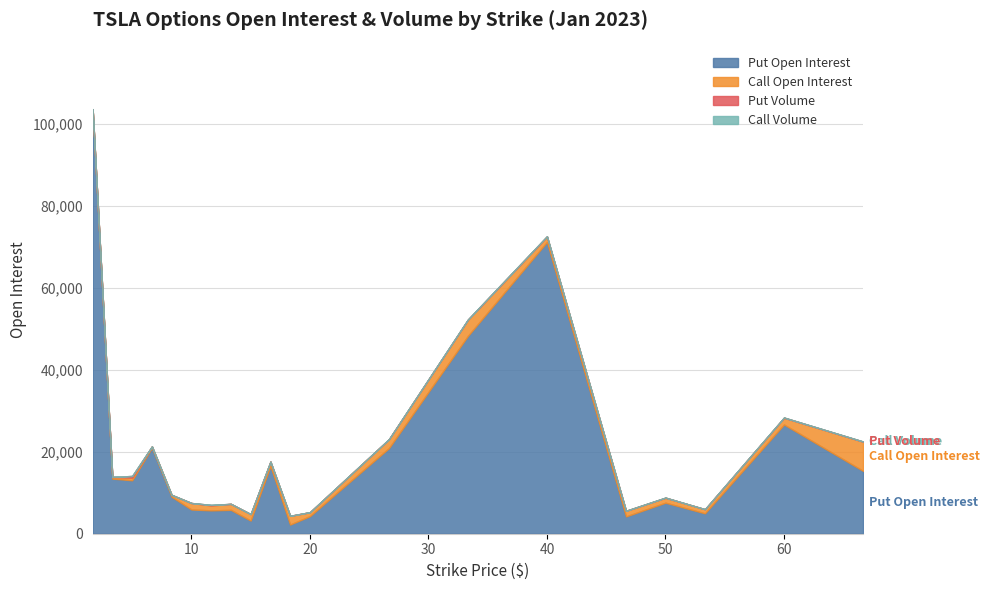

What are all the series names shown in the legend?

Call Open Interest, Put Open Interest, Call Volume, Put Volume